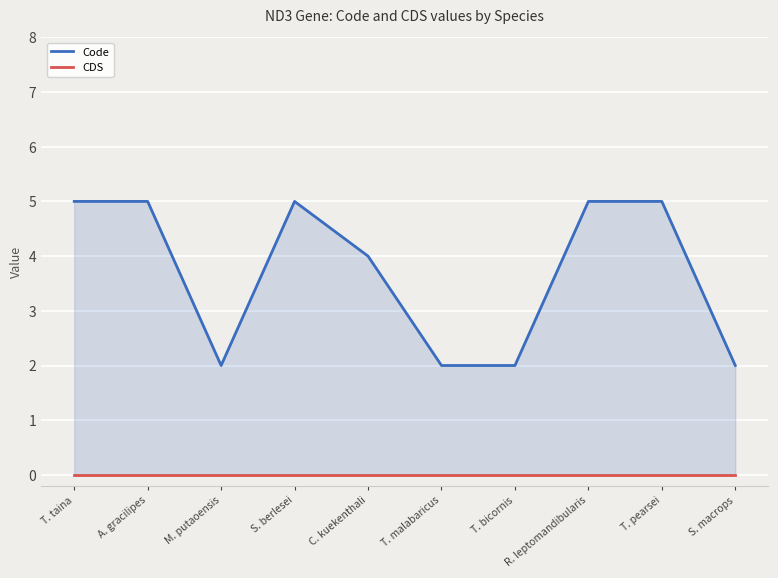

Which series has the largest total across all categories?

Code